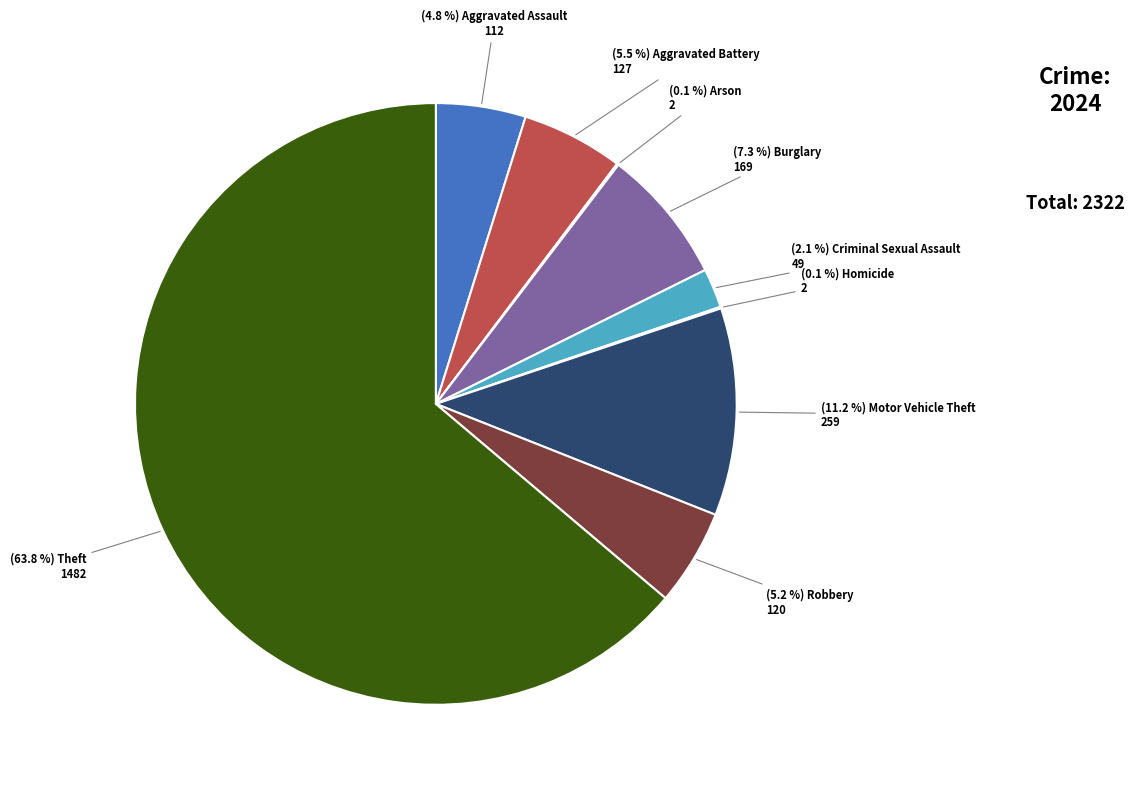

Is there a majority slice in this chart?

Yes